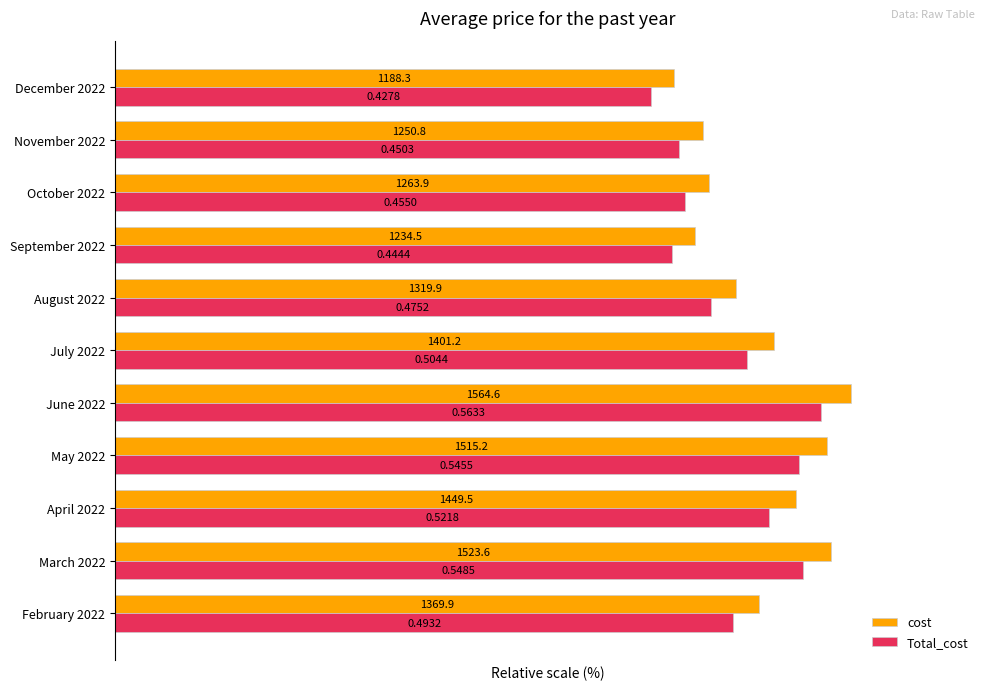

What are all the series names shown in the legend?

cost, Total_cost